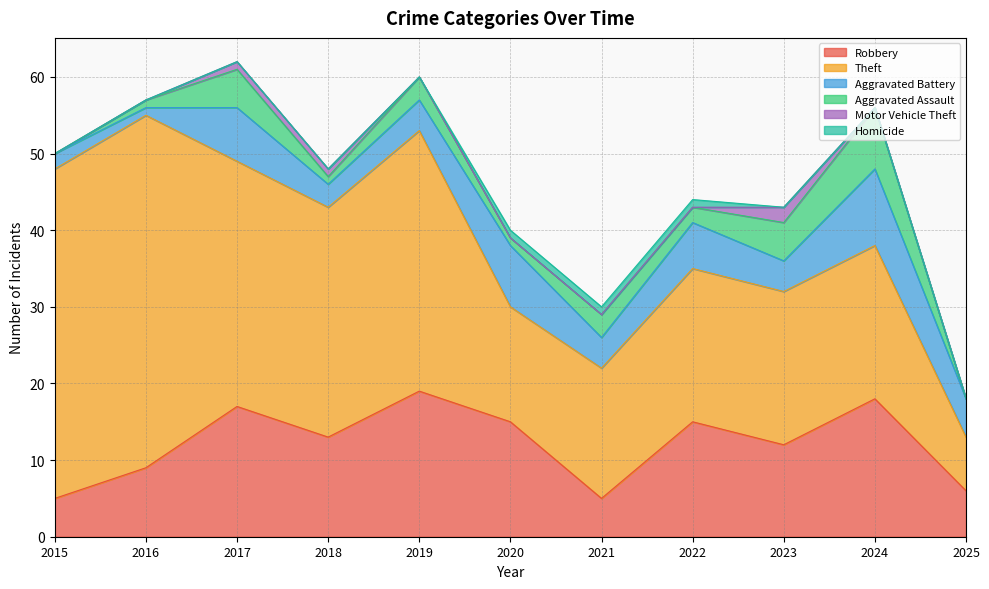

What is the greatest value displayed?

46